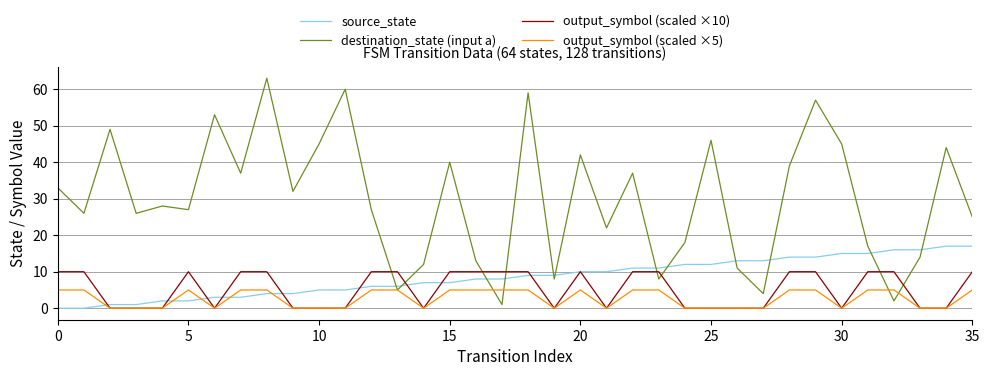

True or false: source_state and output_symbol (scaled ×5) intersect in this chart.

True